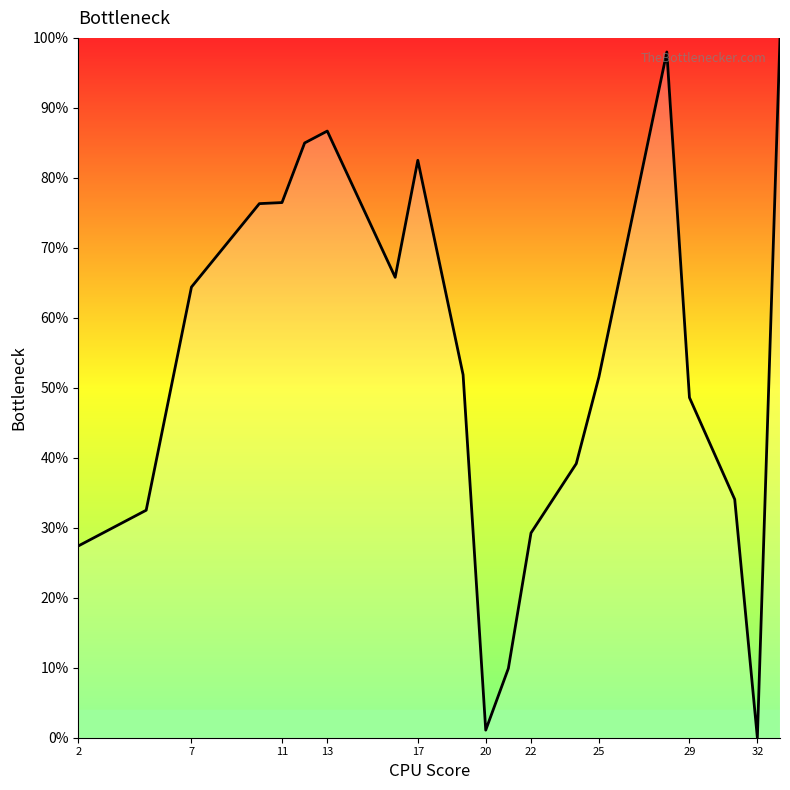

What is the maximum value shown in the chart?

100.0